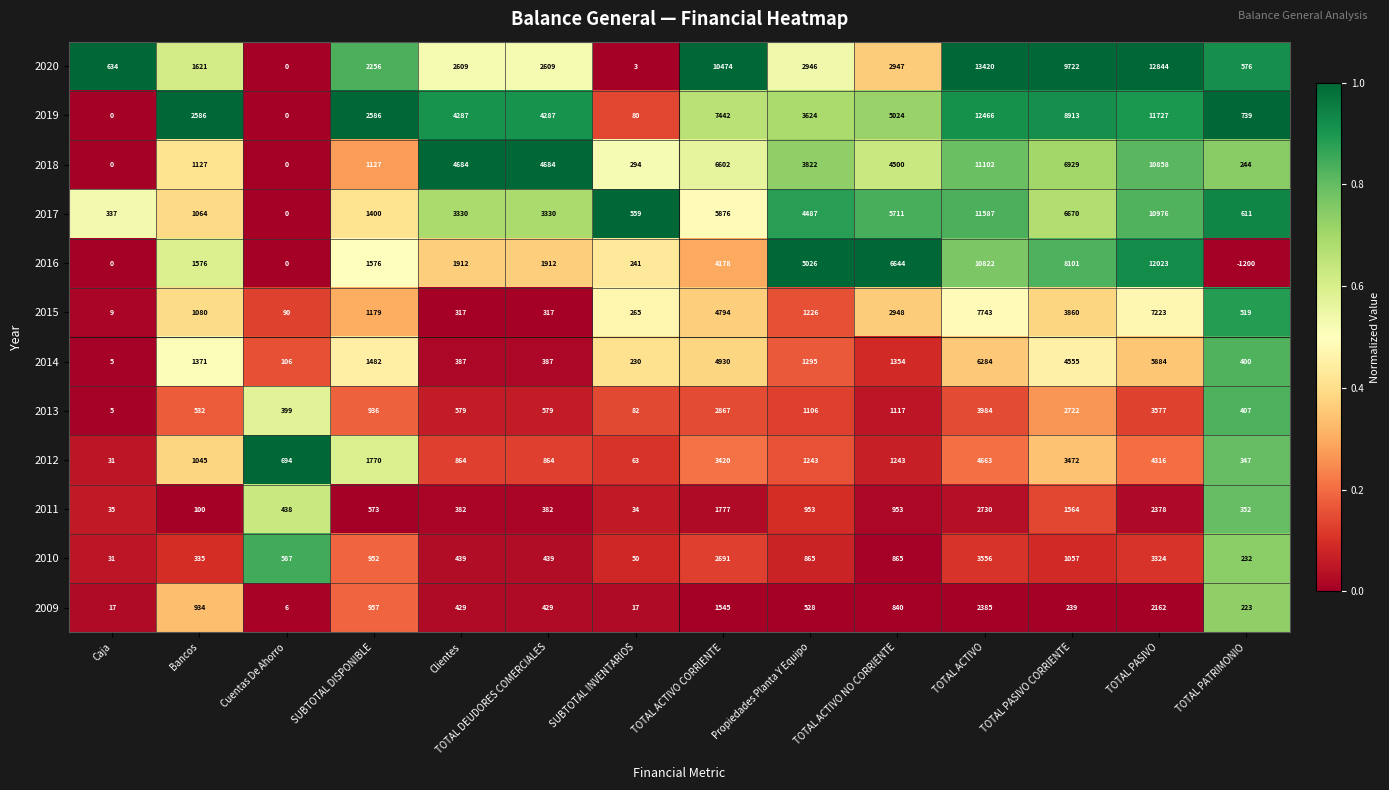

The value of 2016 at SUBTOTAL DISPONIBLE is 1576. True or false?

True